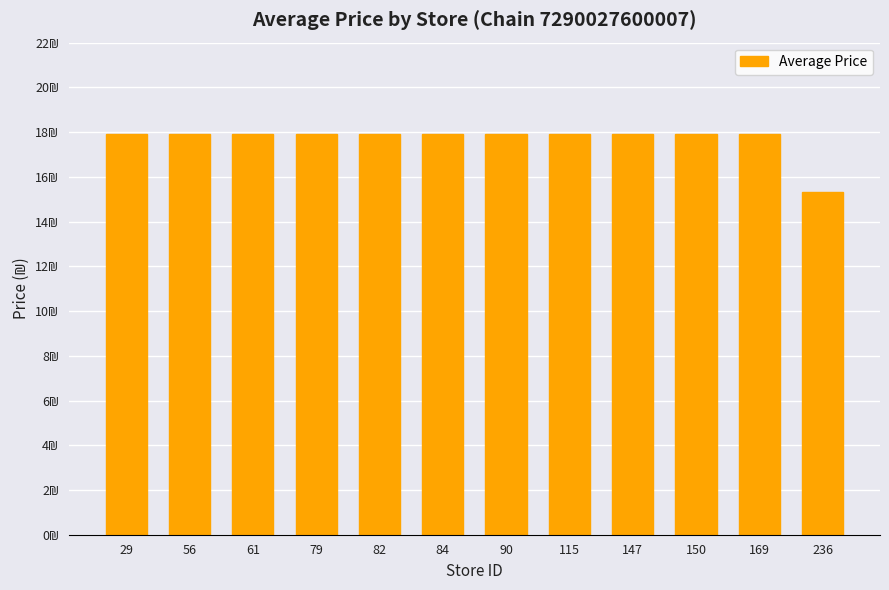

Does the chart contain any negative values?

No